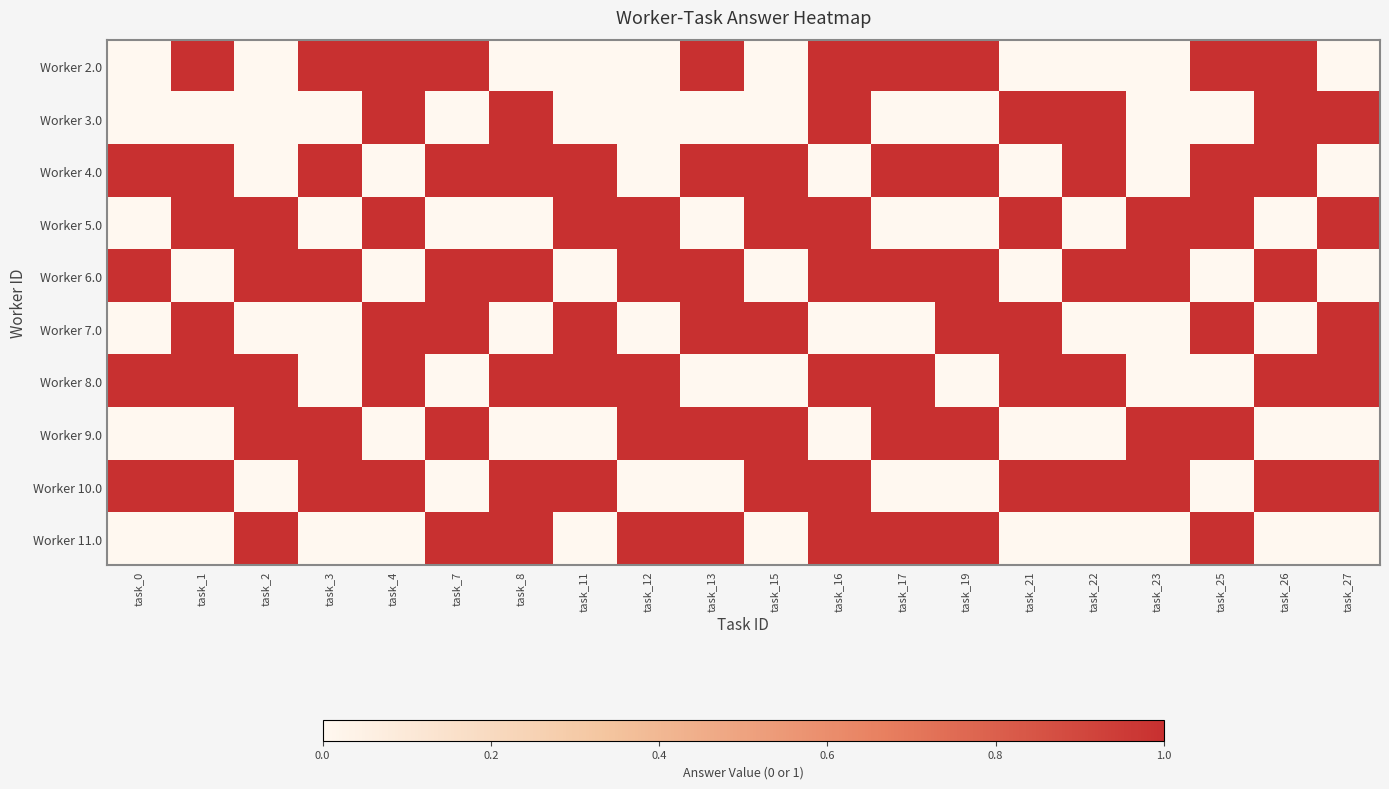

What is the spread (max minus min) of values at task_4?

1